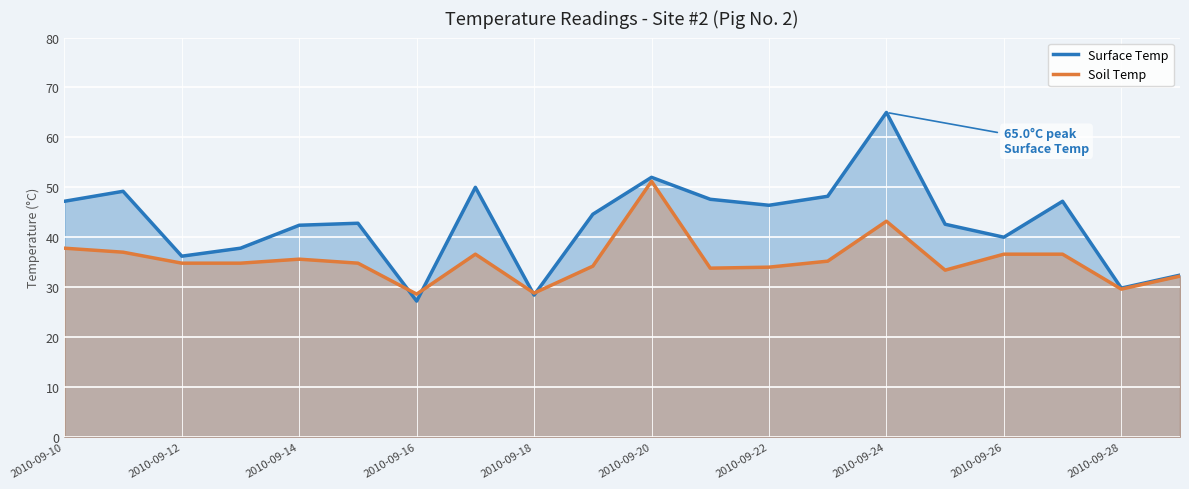

What is the greatest value displayed?

65.0